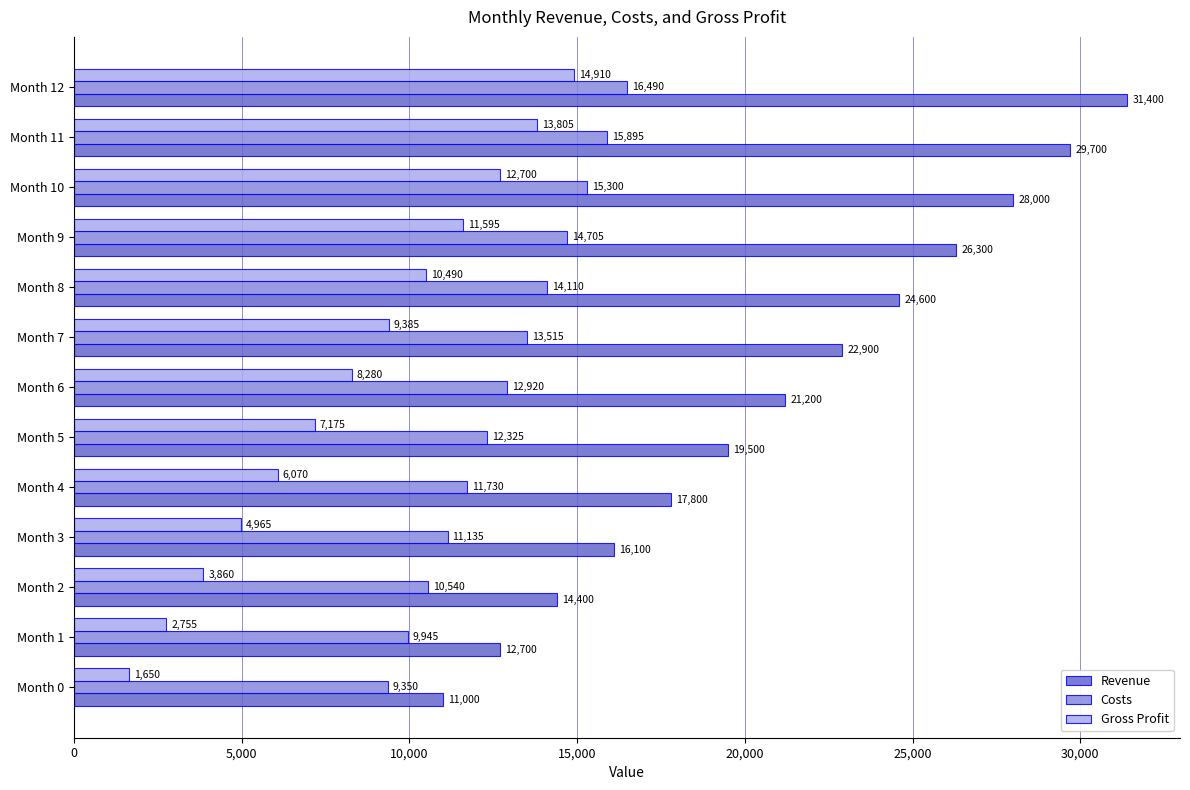

Is it true that Revenue equals 17599 at Month 9?

False